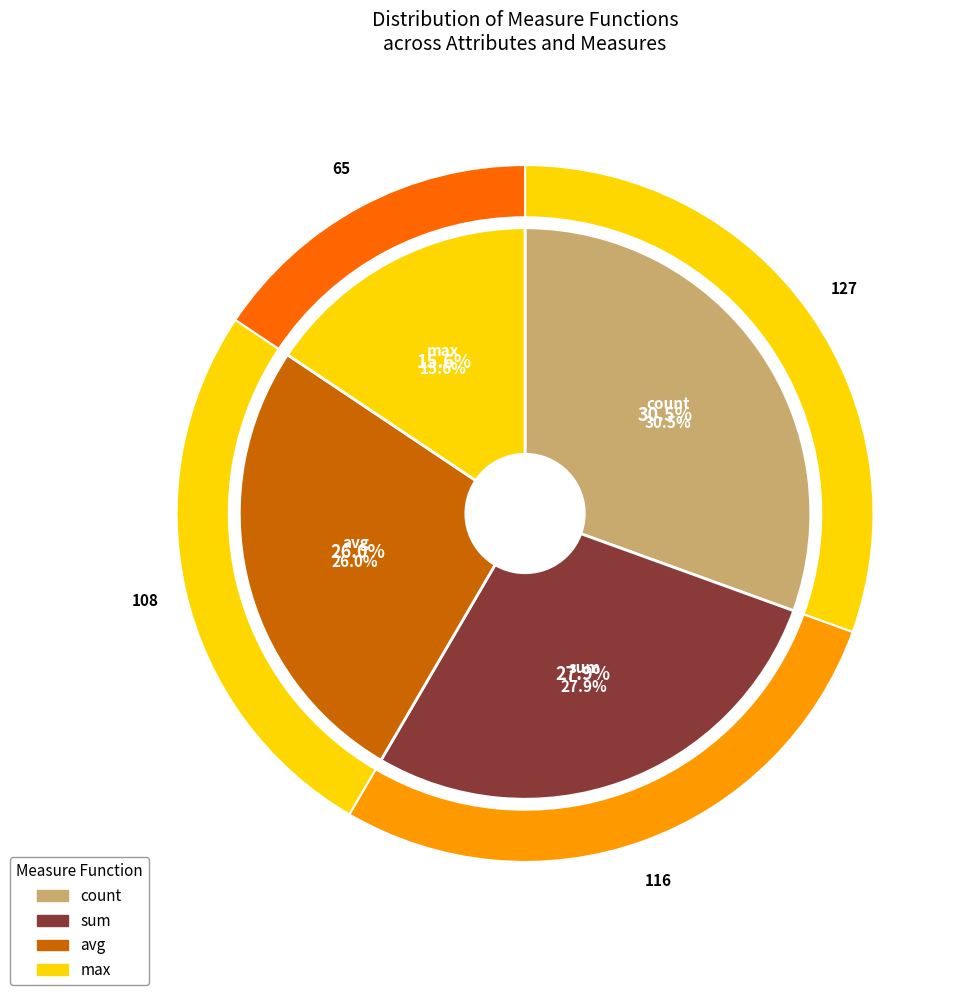

What percentage is the max slice, to the nearest percent?

16%